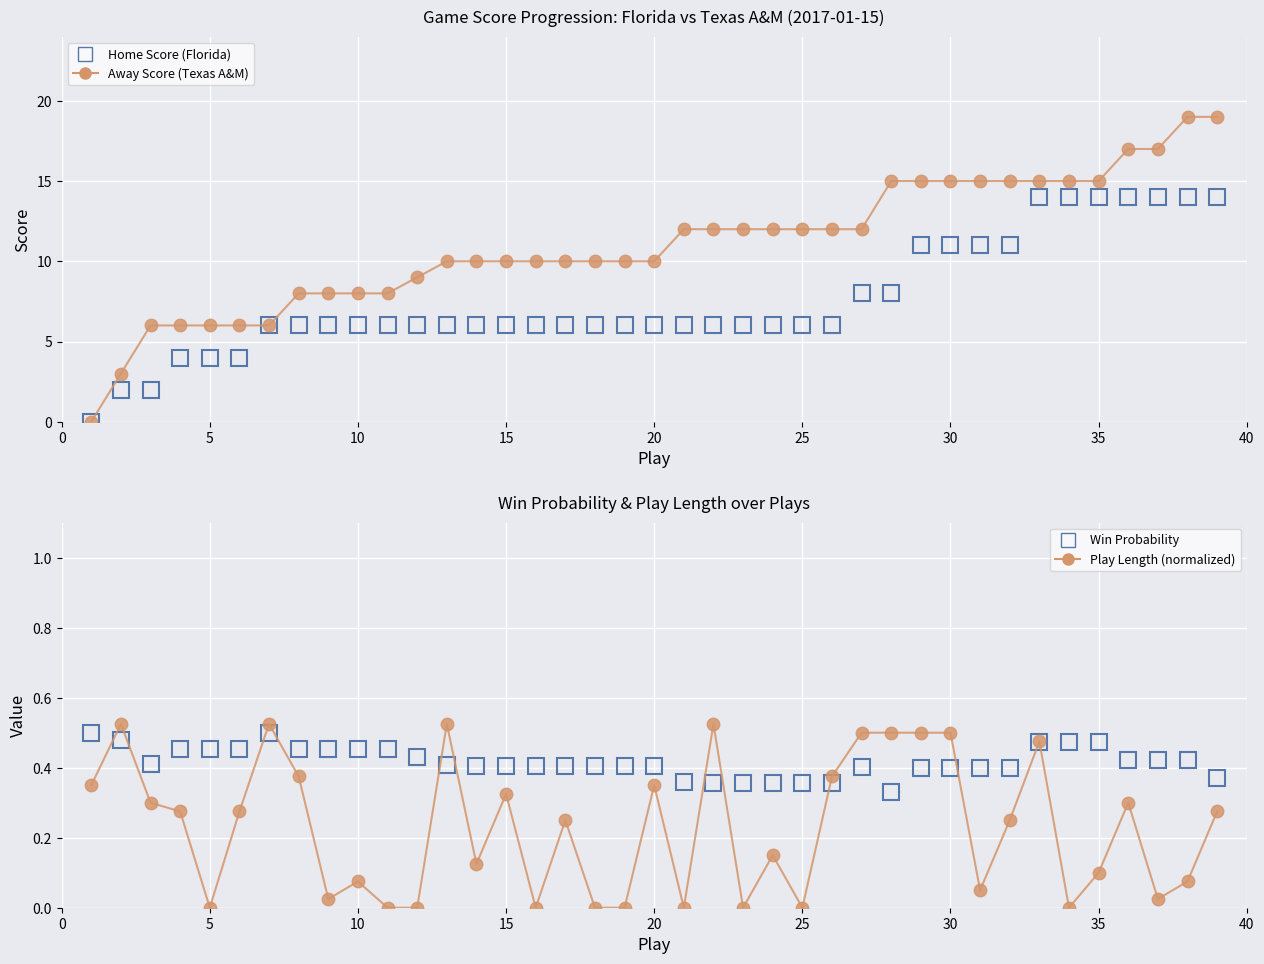

What is the difference between the maximum and minimum values in the Away Score (Texas A&M) series?

19.0